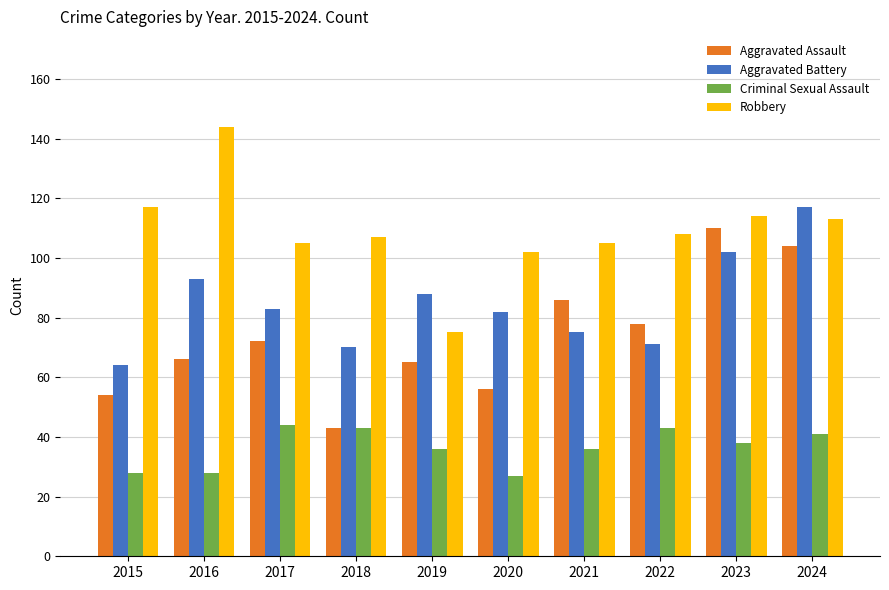

What value does the Aggravated Assault series have at 2024, to the nearest 10?

100